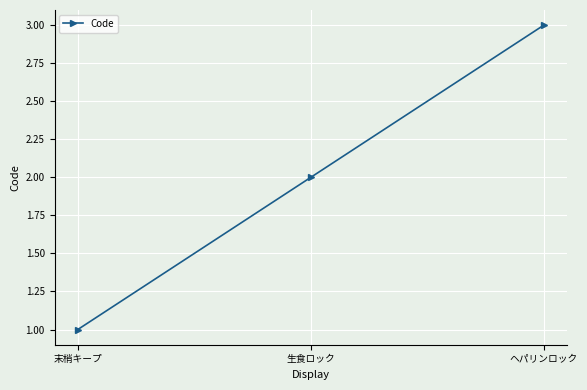

What position from the right is 生食ロック?

2